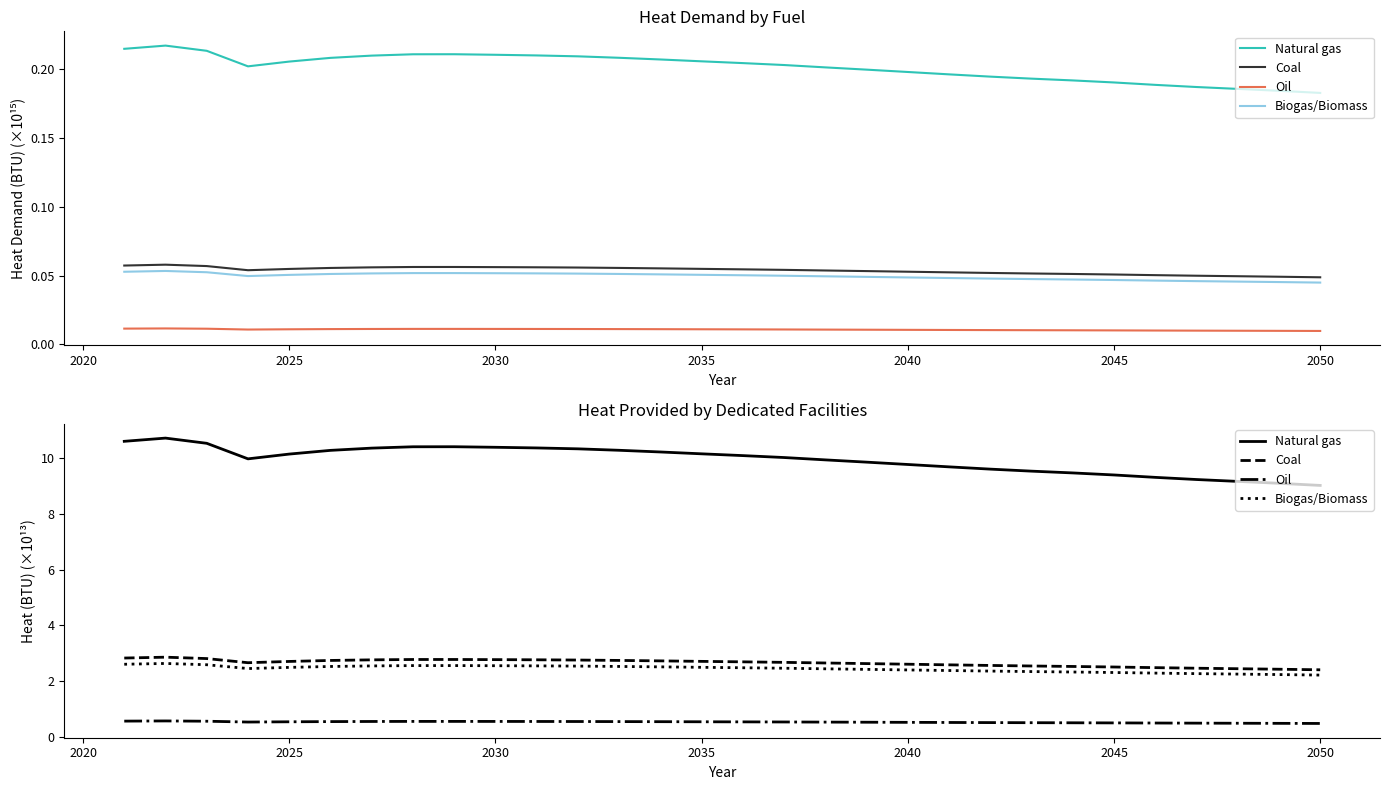

Which series has the widest spread of values?

Natural gas